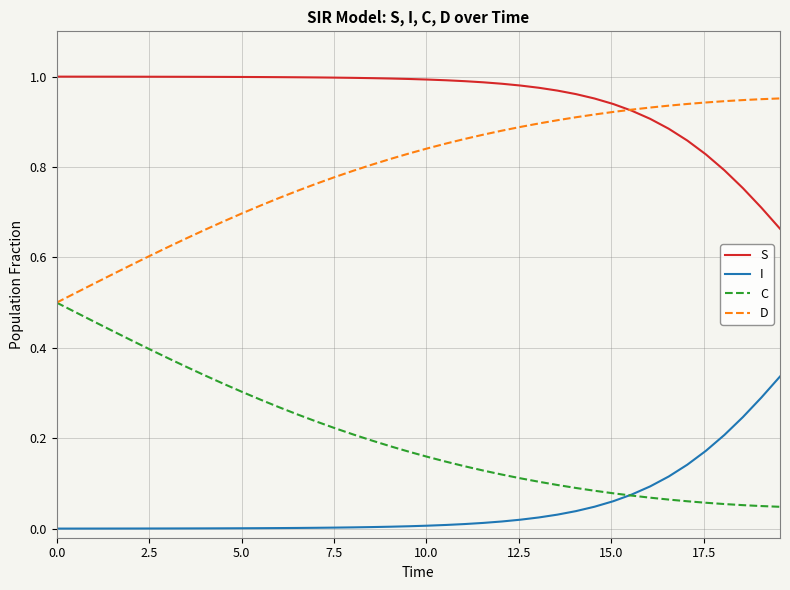

How many lines are shown in the chart?

4